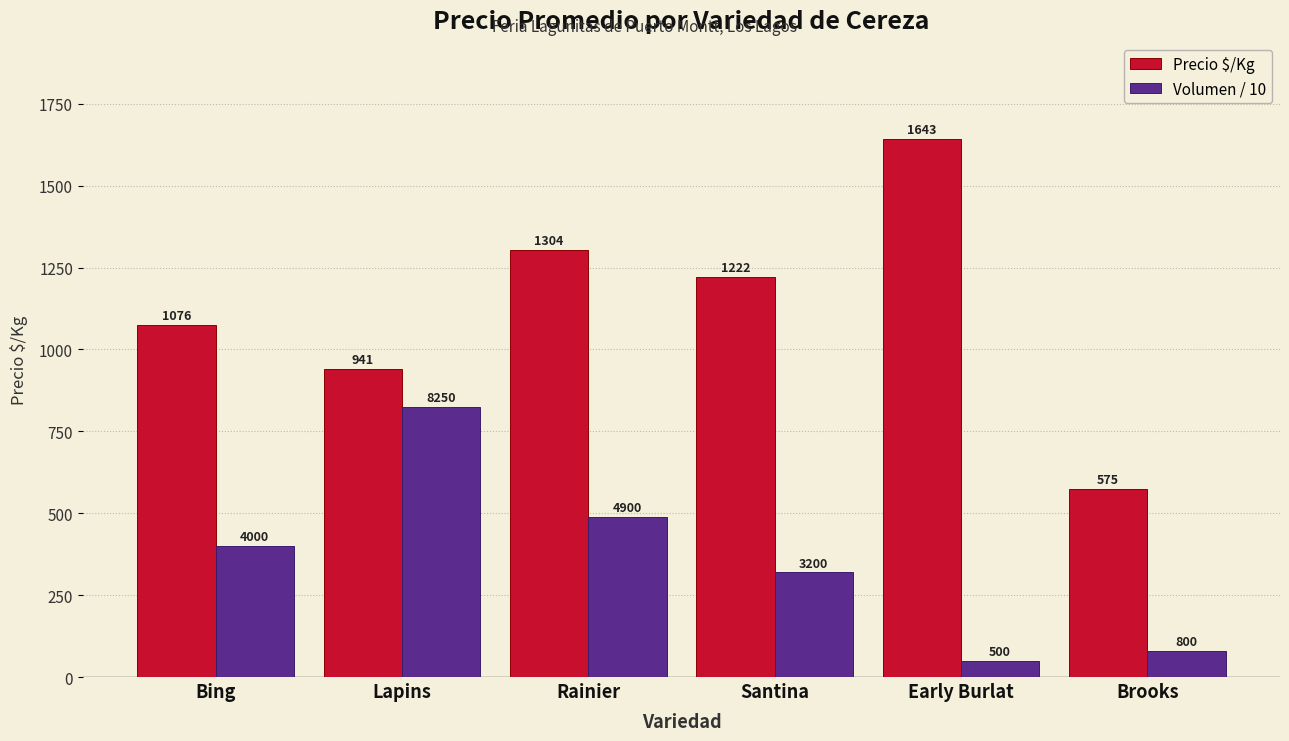

At Bing, list the series in order from smallest to largest.

Volumen / 10, Precio $/Kg